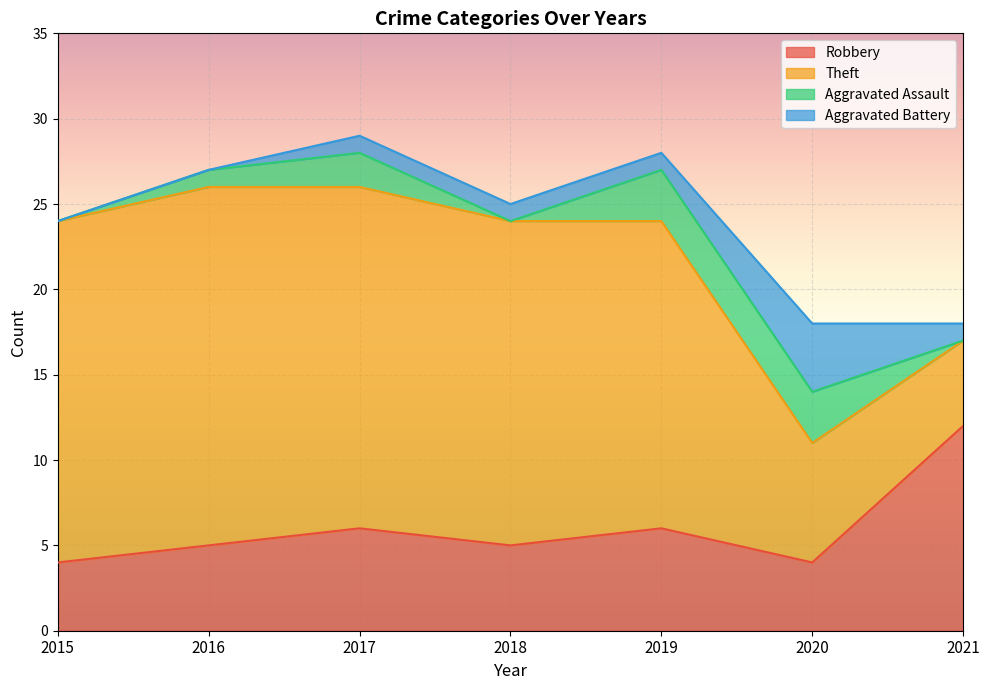

Reading left to right, list all the values displayed in this chart.

Robbery: 4	5	6	5	6	4	12
Theft: 20	21	20	19	18	7	5
Aggravated Assault: 0	1	2	0	3	3	0
Aggravated Battery: 0	0	1	1	1	4	1